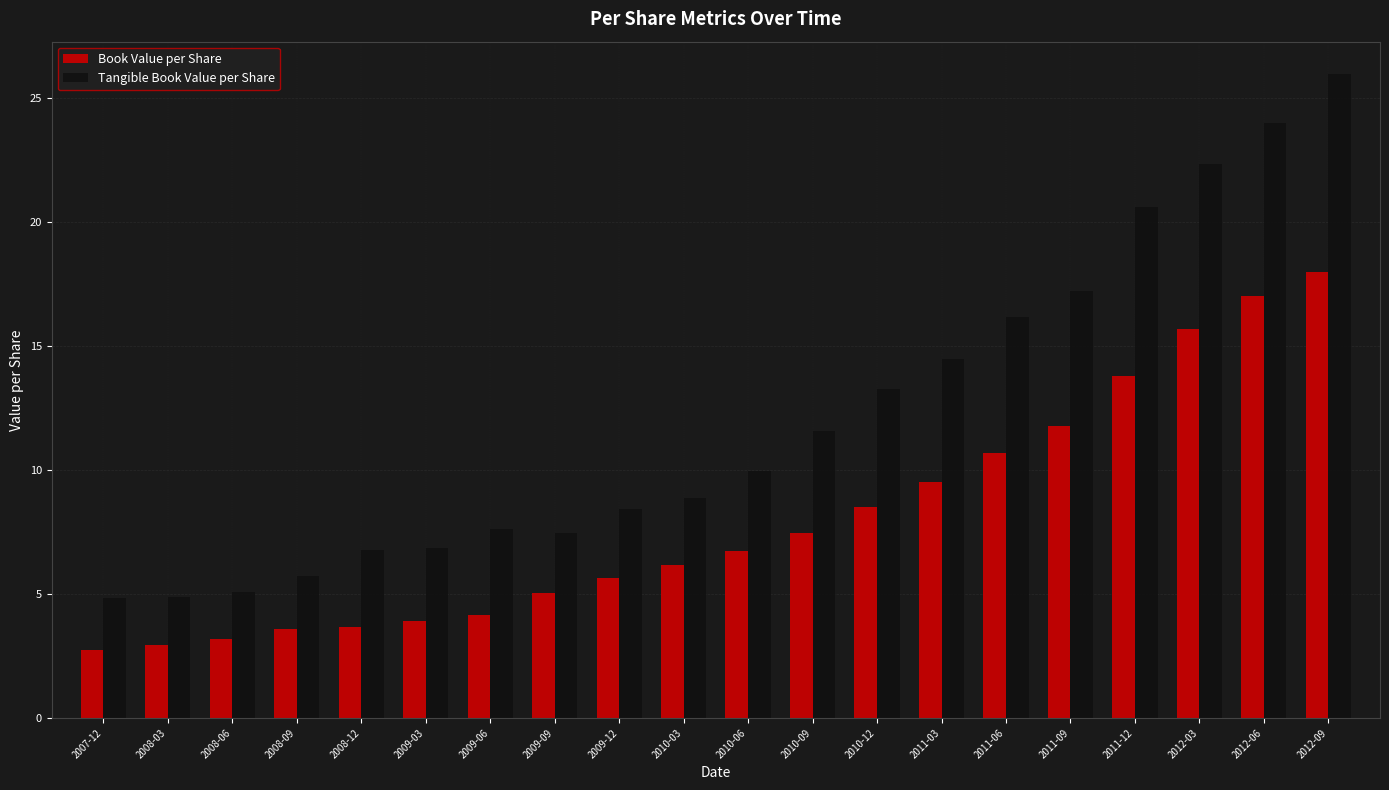

Which series changed the most between 2011-03 and 2011-06?

Tangible Book Value per Share